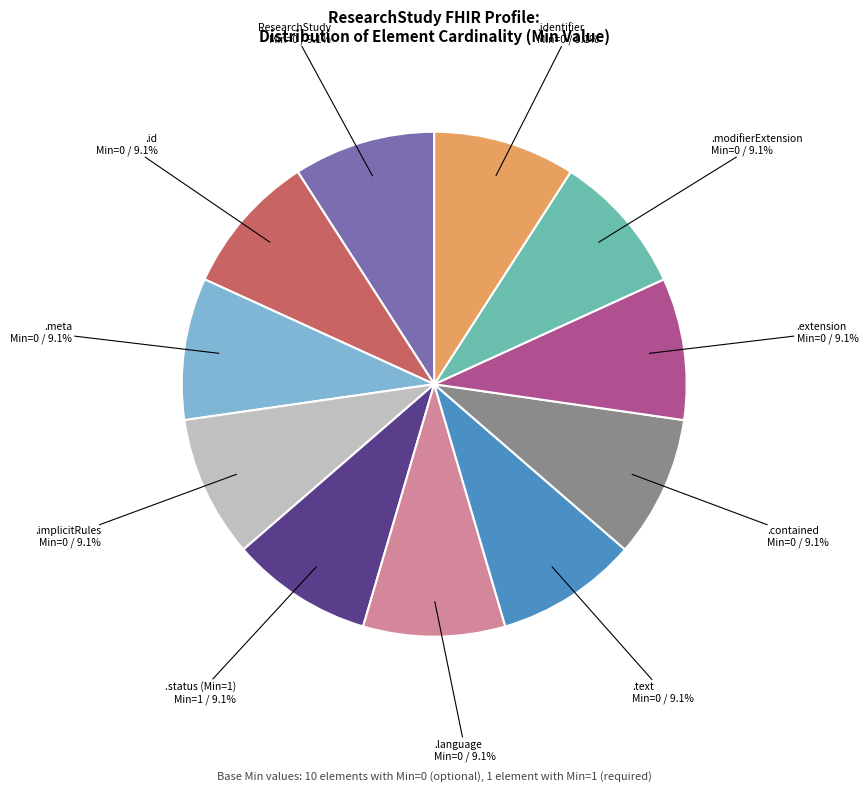

Is there a majority slice in this chart?

No